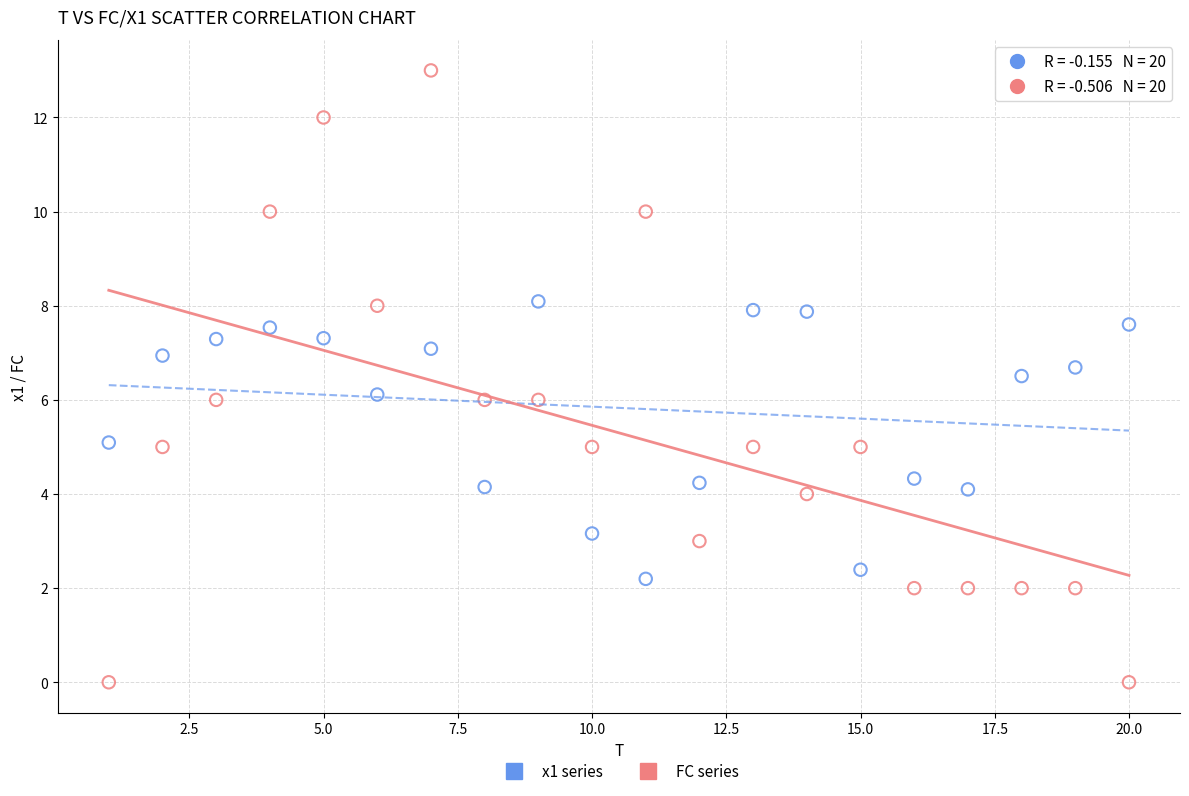

Which series contains the highest Y value?

FC series